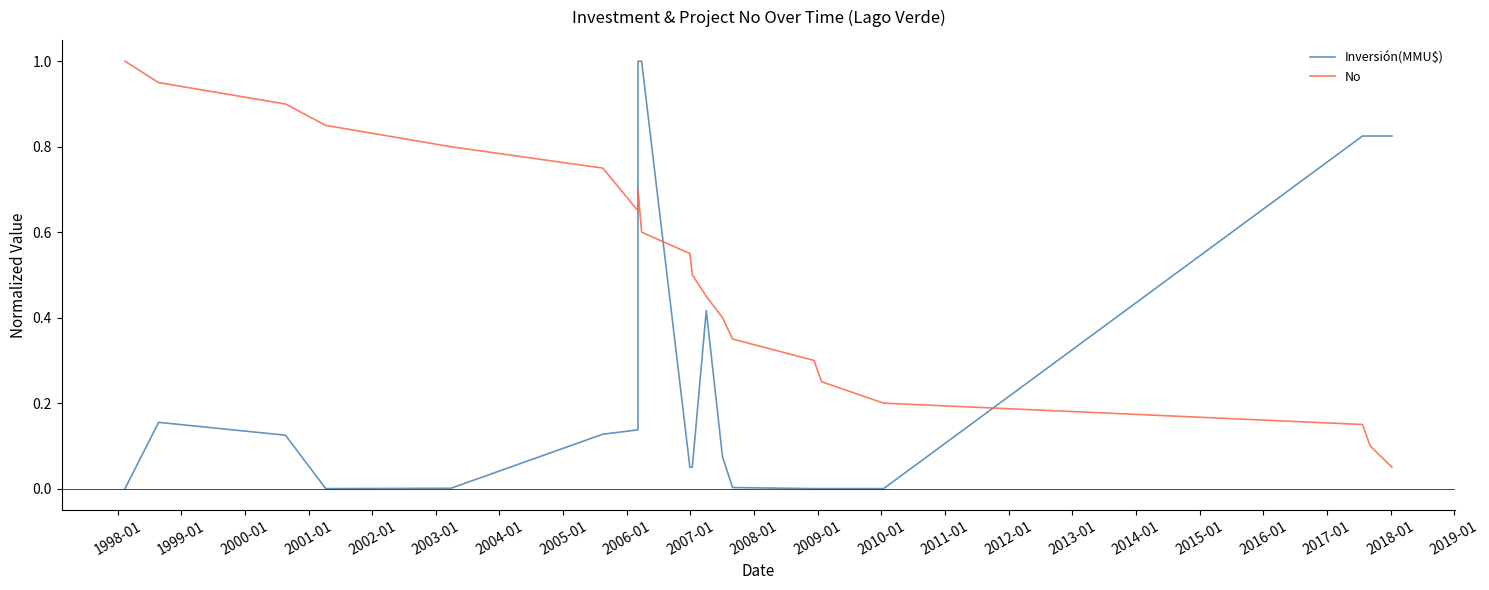

Reading left to right, extract all data points from this chart.

Inversión(MMU$): 0.0	0.2	0.1	0.0	0.0	0.1	0.1	1.0	1.0	0.1	0.1	0.4	0.1	0.0	0.0	0.0	0.0	0.8	0.8	0.8
No: 1.0	0.9	0.9	0.8	0.8	0.8	0.7	0.7	0.6	0.6	0.5	0.5	0.4	0.3	0.3	0.2	0.2	0.1	0.1	0.1